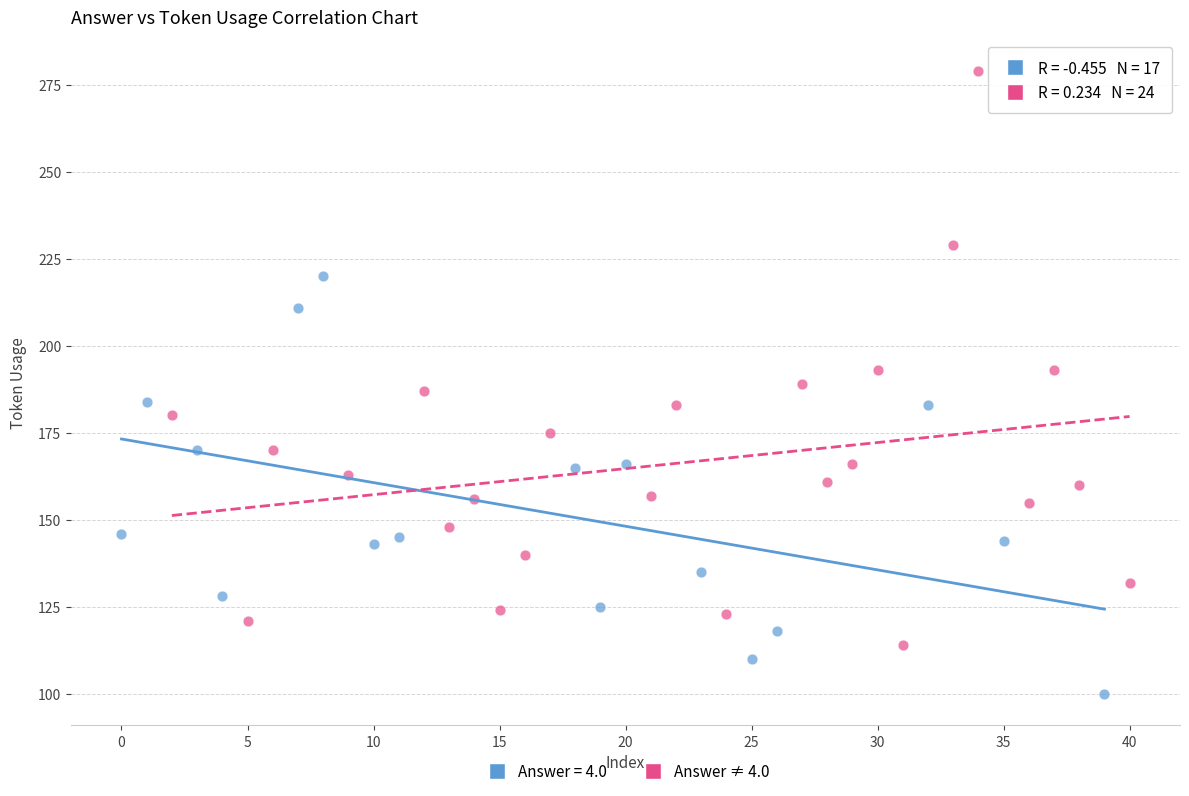

Which series reaches the minimum Y coordinate?

Answer = 4.0